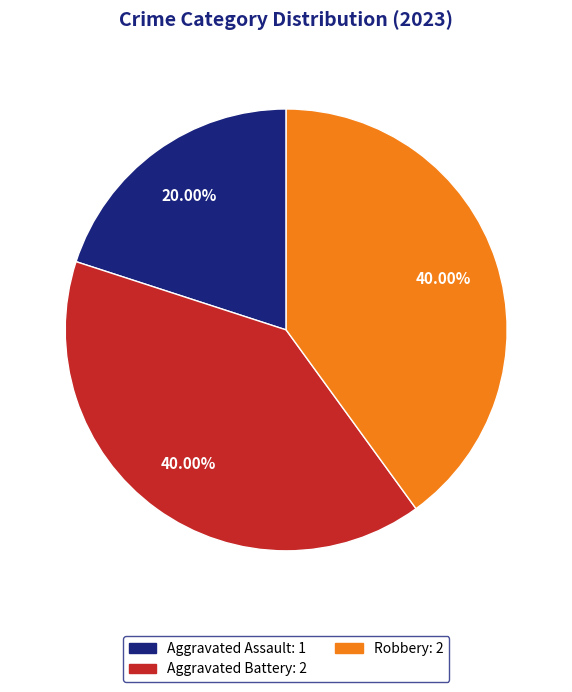

Is there a majority slice in this chart?

No